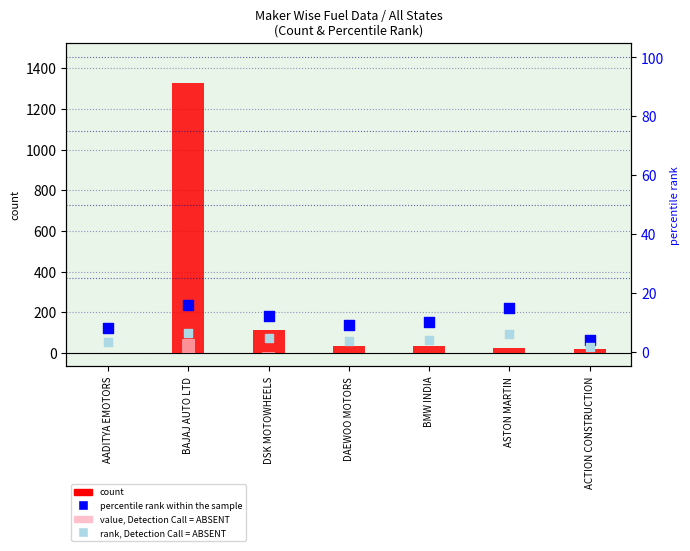

Which series reaches the maximum Y coordinate?

count